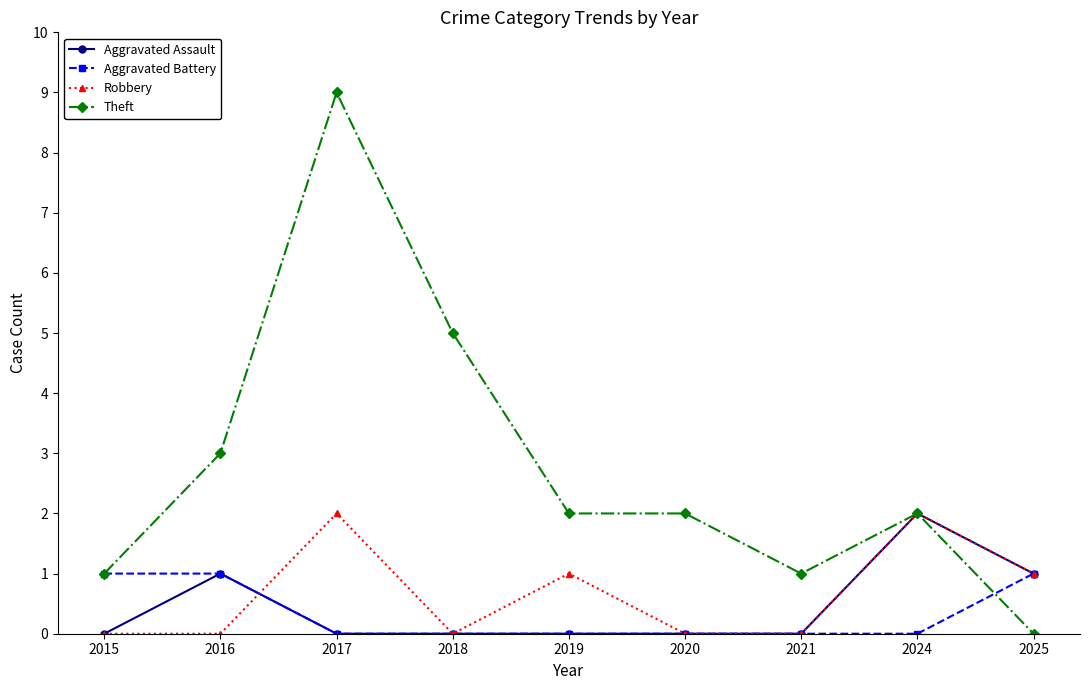

The Theft series shows 3 at 2020. True or false?

False